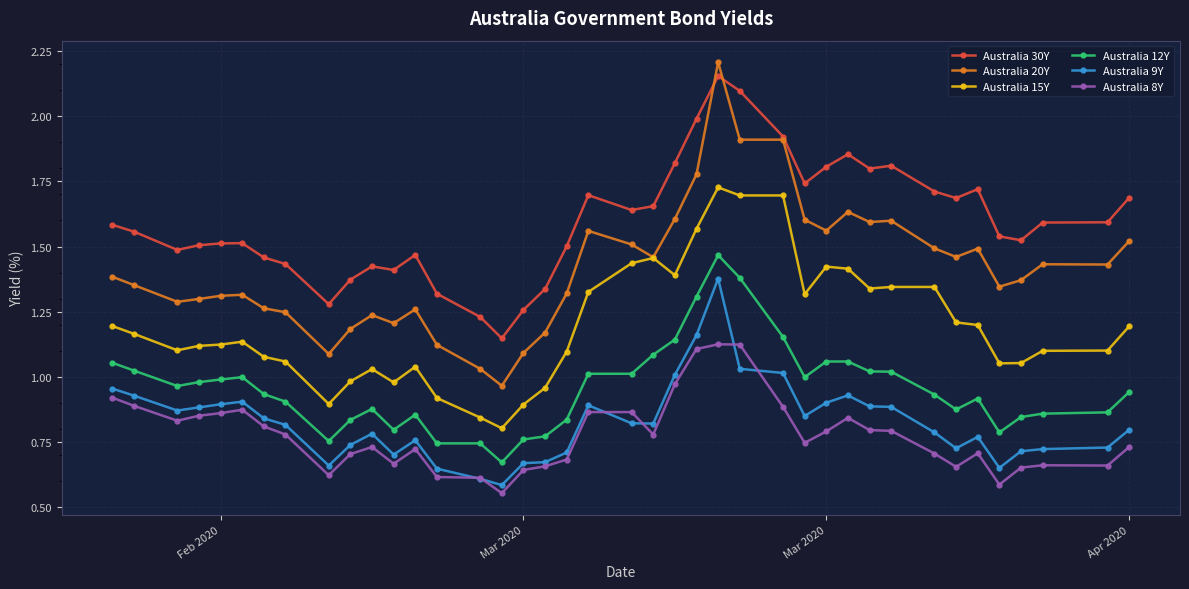

True or false: Australia 12Y and Australia 15Y intersect in this chart.

False